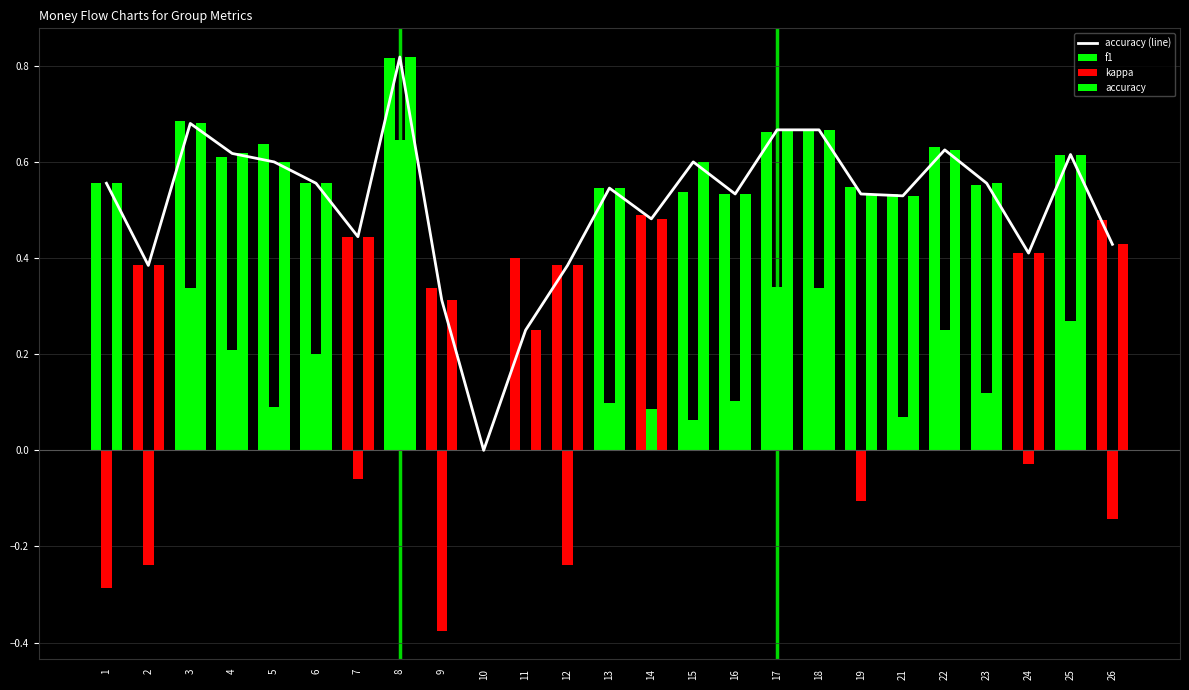

Which series has the largest range (max minus min)?

kappa